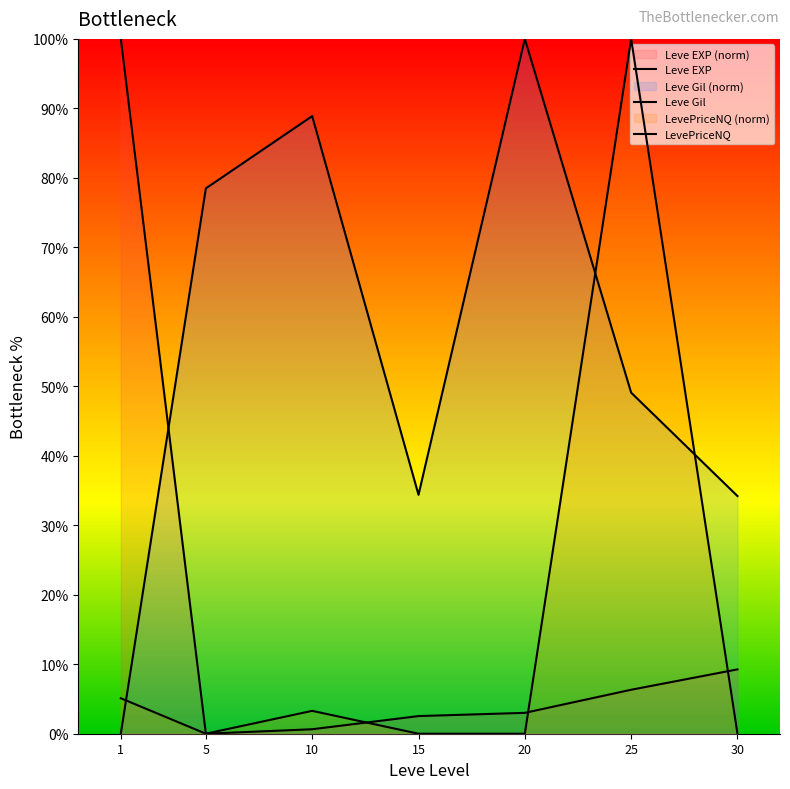

At which label is Leve EXP closest to 50?

30